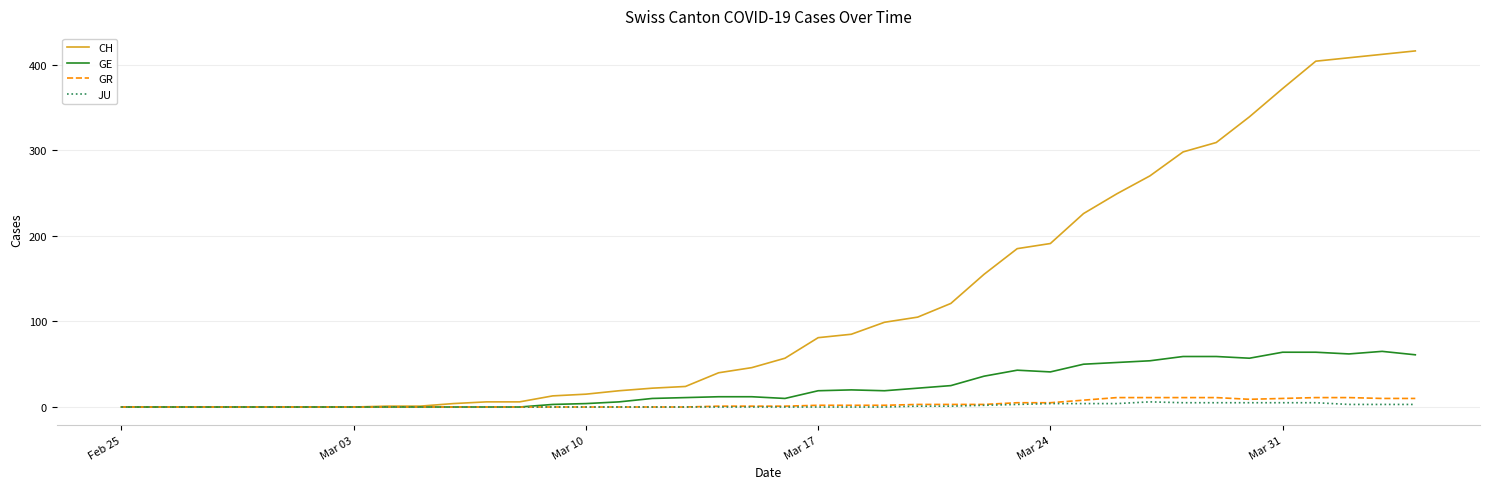

How many distinct data groups are displayed?

4